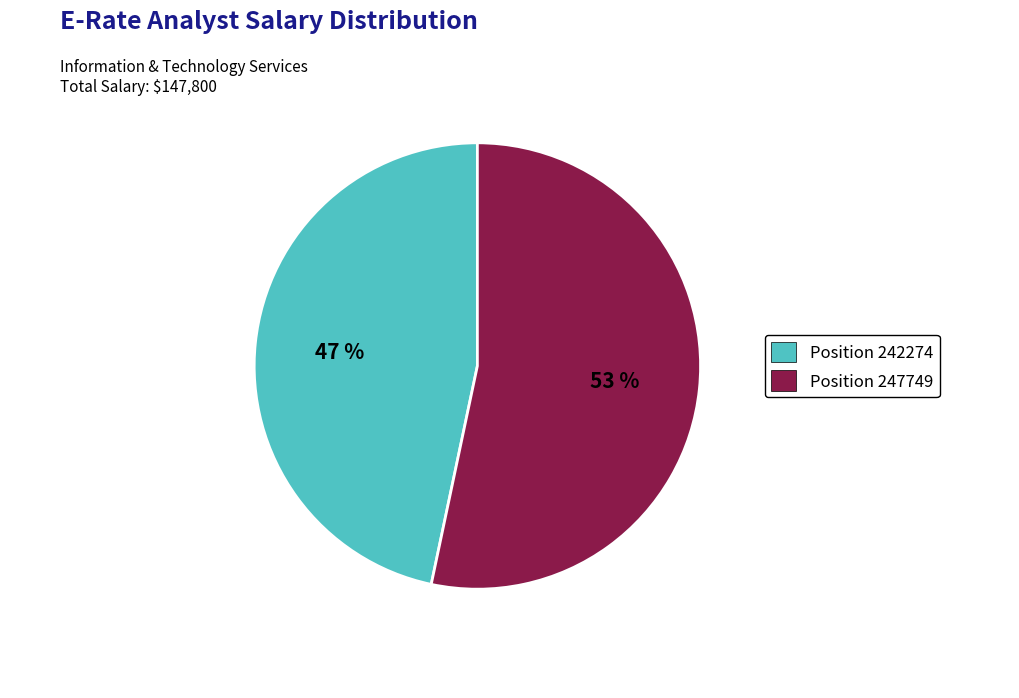

Does any single category account for the majority?

Yes